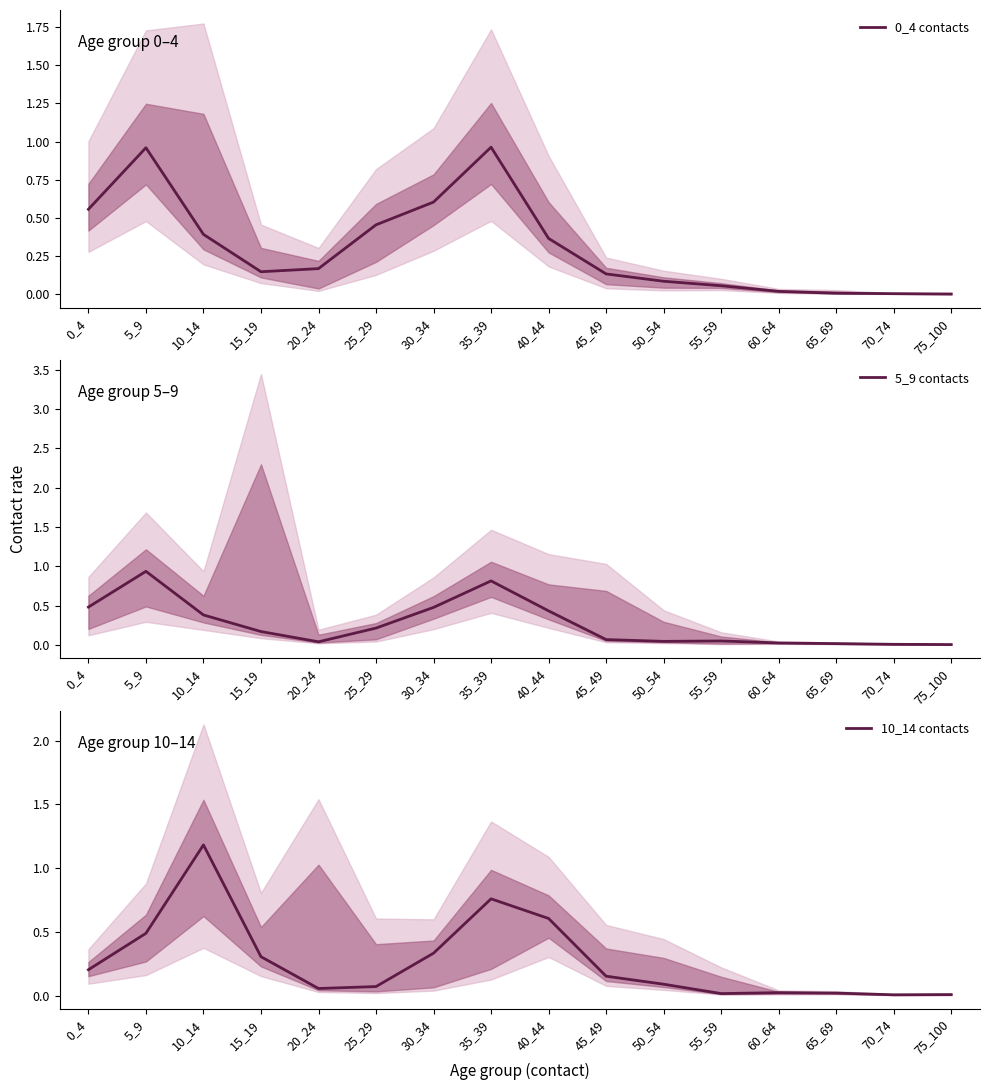

How many intersections are there between 0_4 contacts and 5_9 contacts?

5